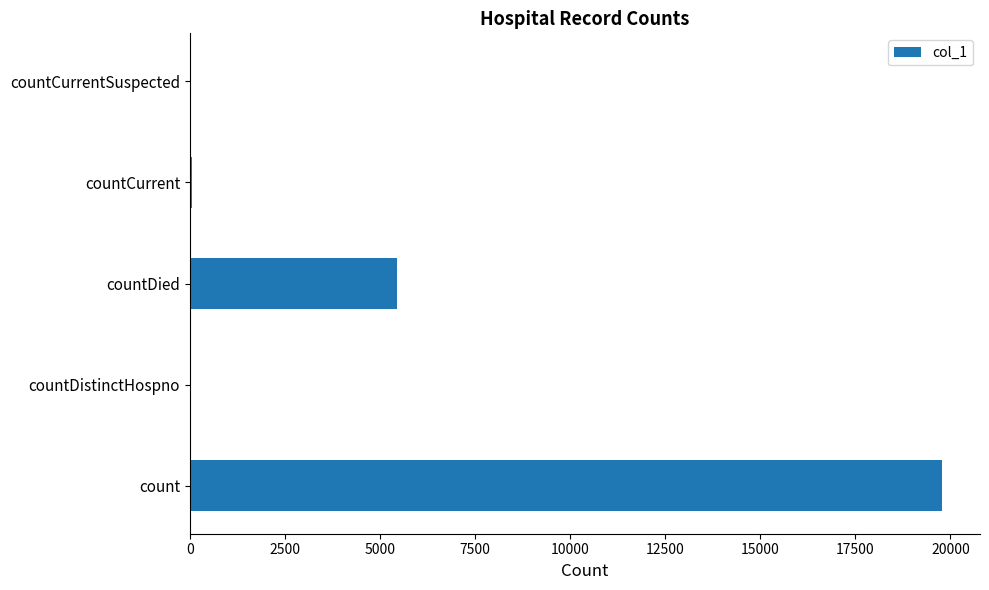

Does the chart contain stacked bars?

No